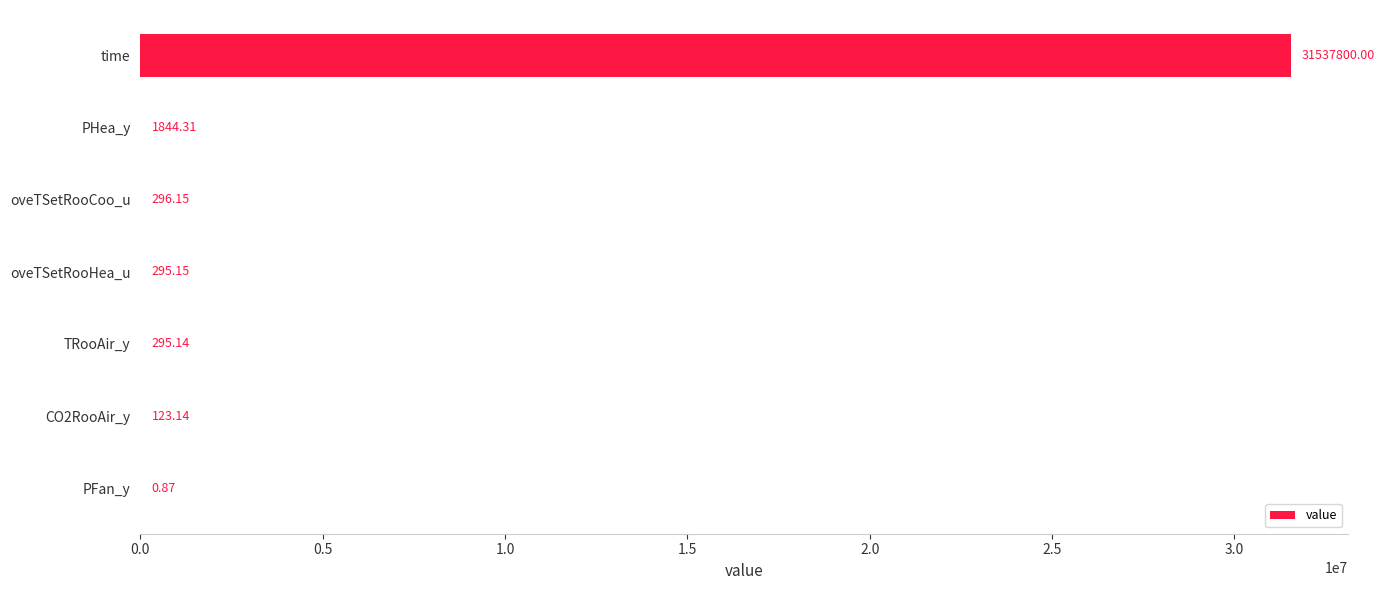

Where is the data nearest to the value 15768900?

PHea_y